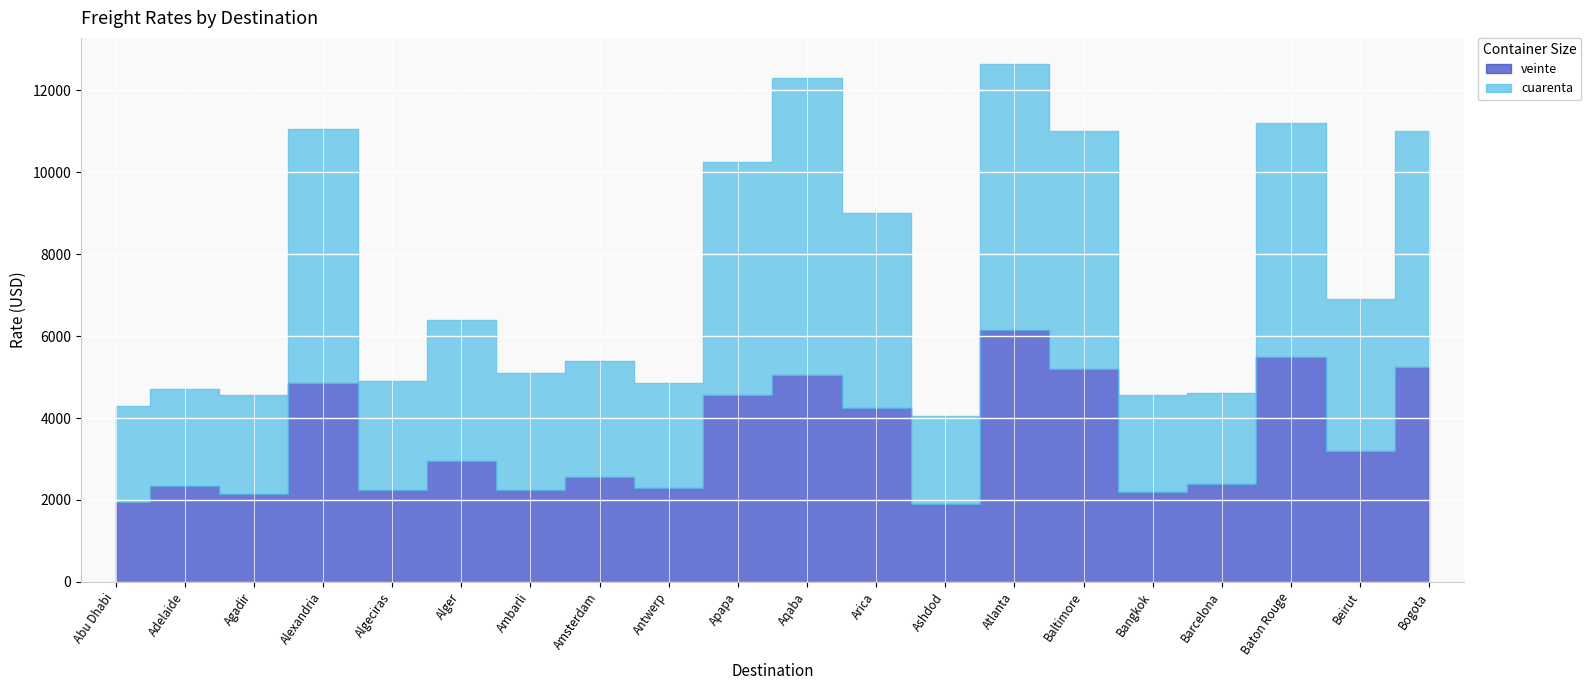

What is the sum of the cuarenta values at Abu Dhabi and Beirut?

6050